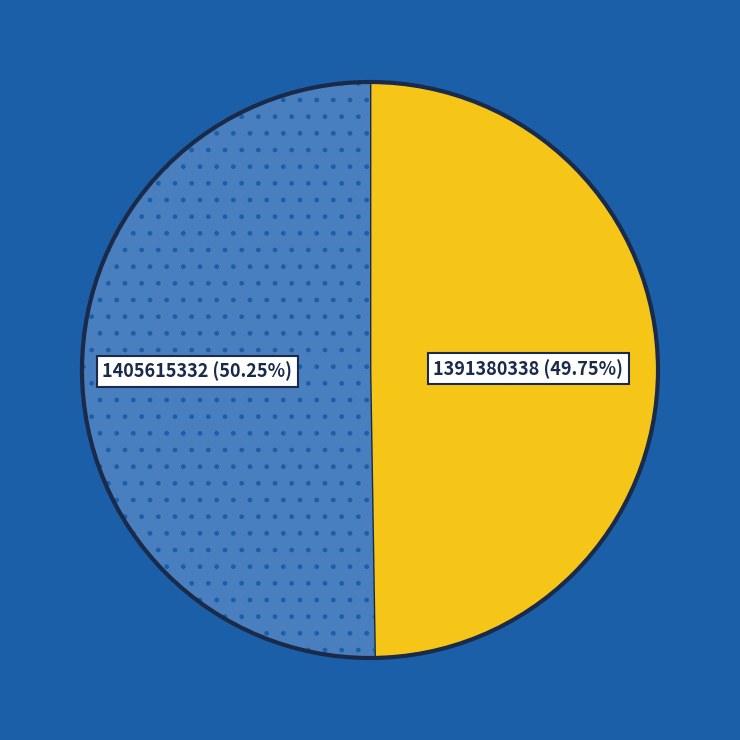

Is there a majority slice in this chart?

Yes